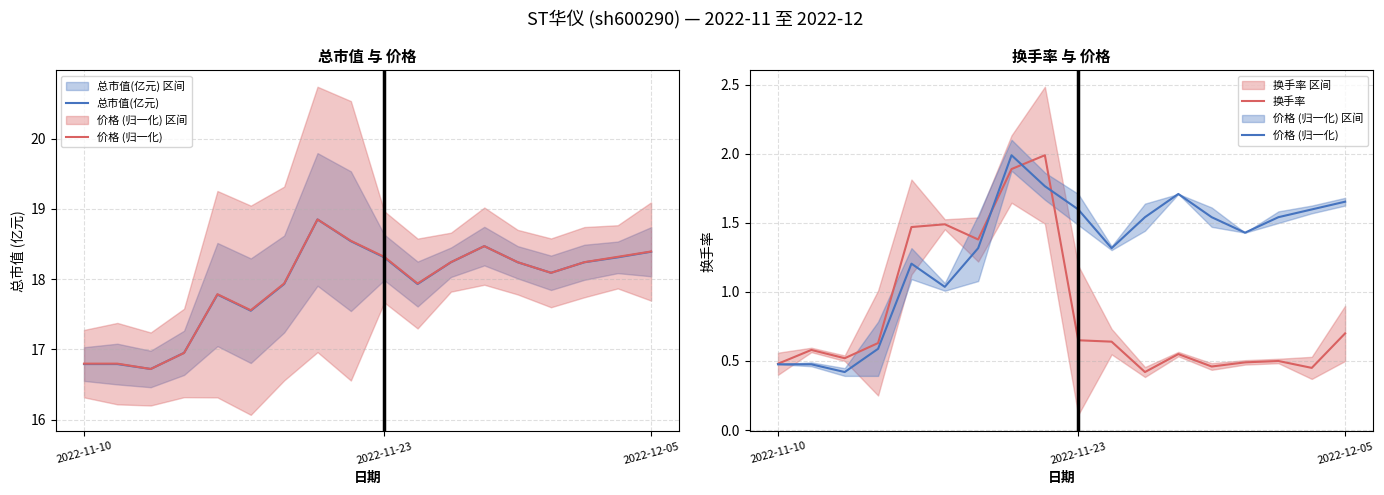

At 5, list the series in order from largest to smallest.

总市值(亿元), 换手率, 价格 (归一化)